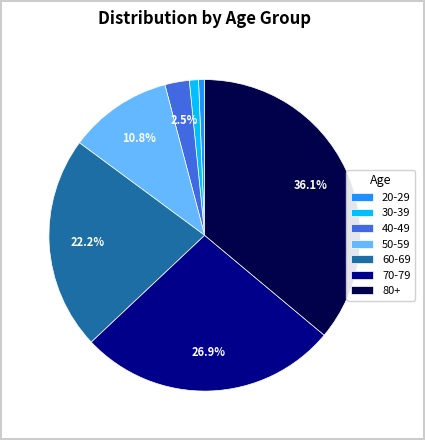

Is there a majority slice in this chart?

No